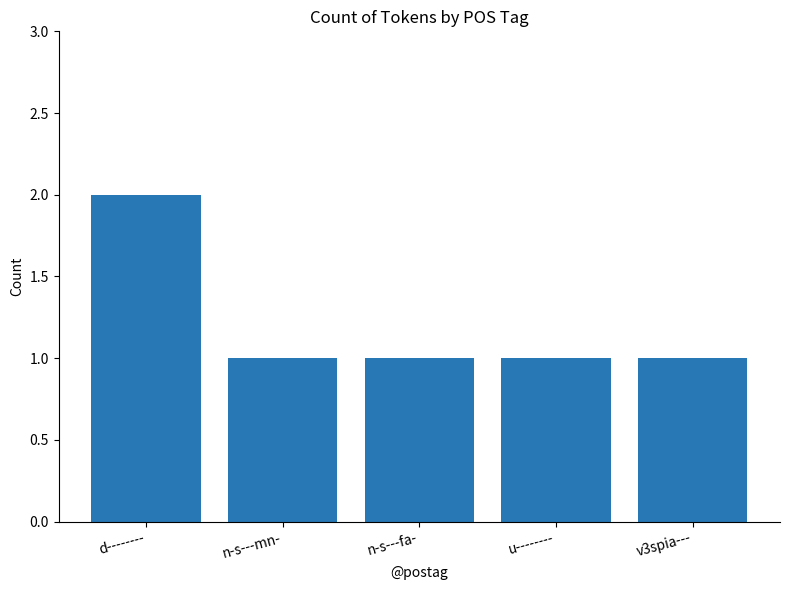

What is the smallest value displayed?

1